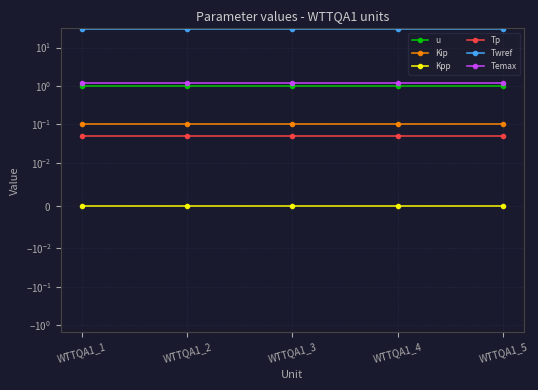

True or false: Kip and Tp cross at least once.

False